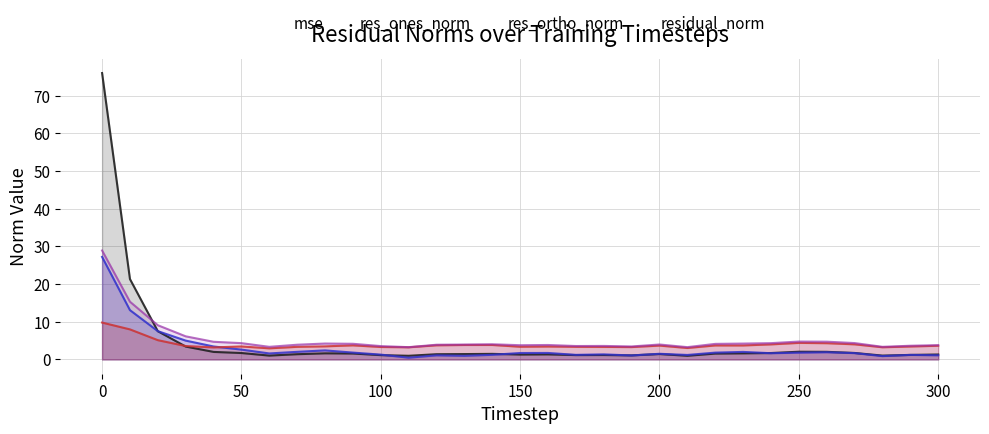

What is the maximum value shown in the chart?

76.0